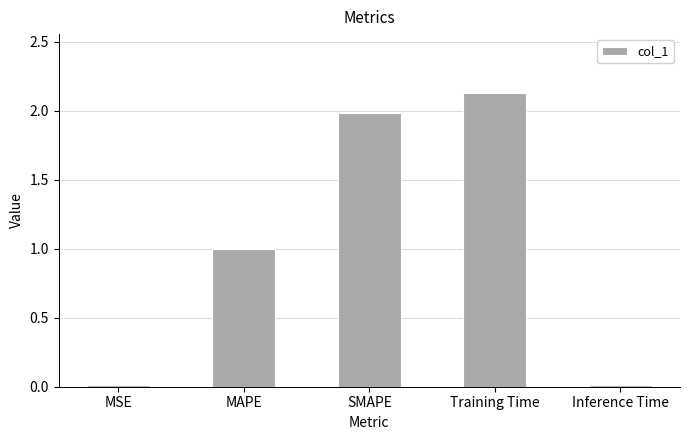

Where is the data nearest to the value 1?

MAPE